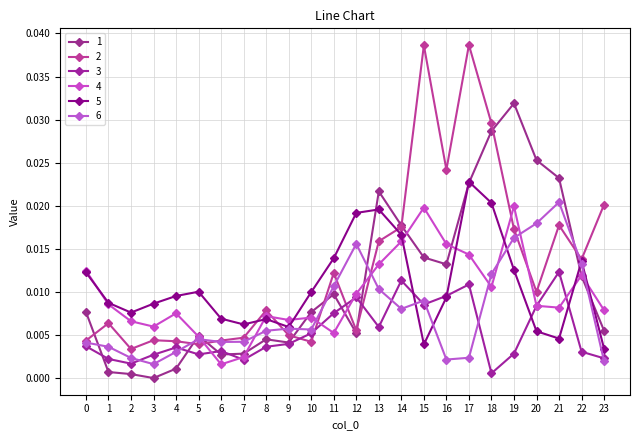

True or false: 6 and 5 intersect in this chart.

True